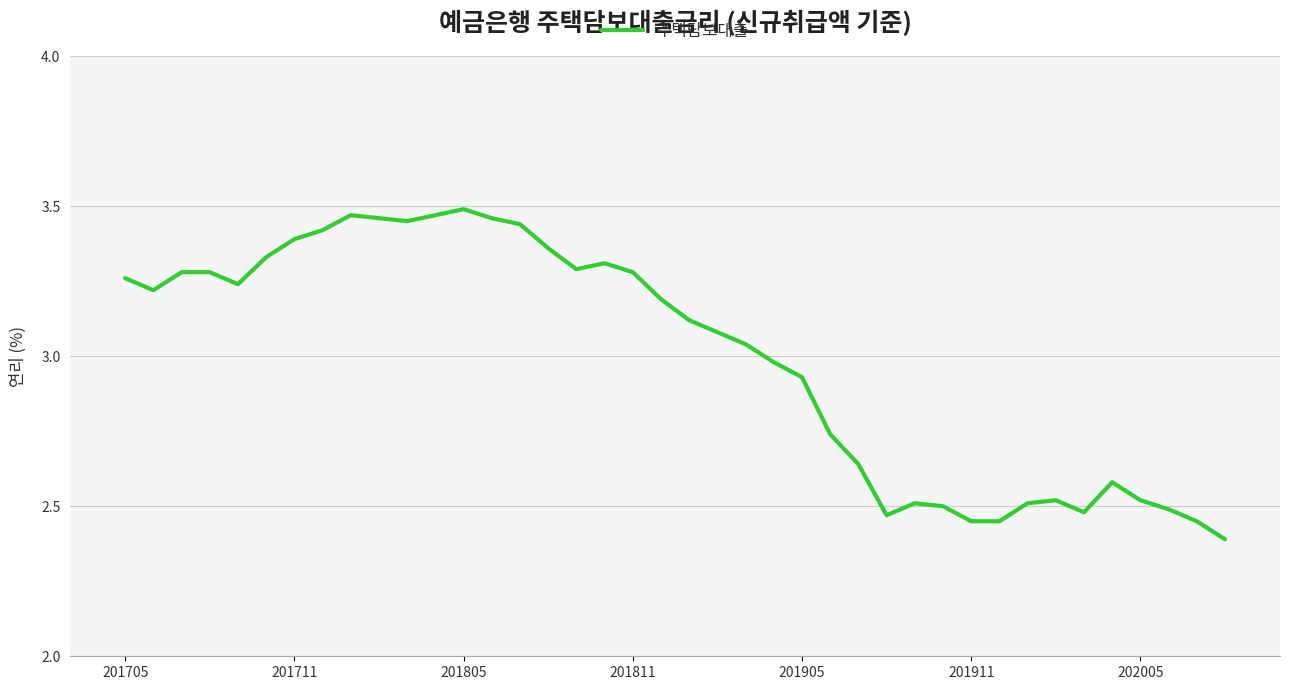

What is the smallest value displayed?

2.4